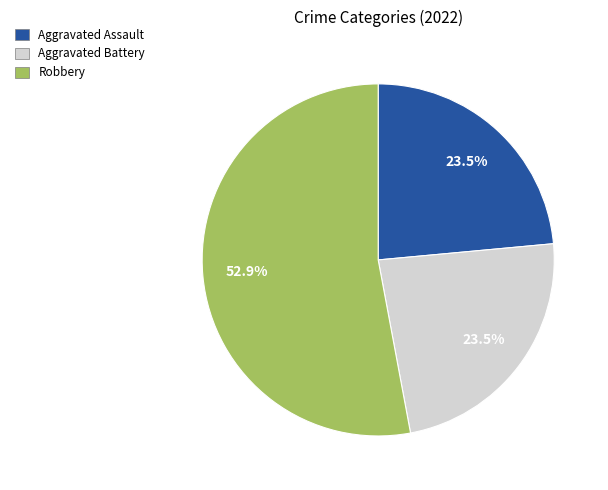

Is there a majority slice in this chart?

Yes